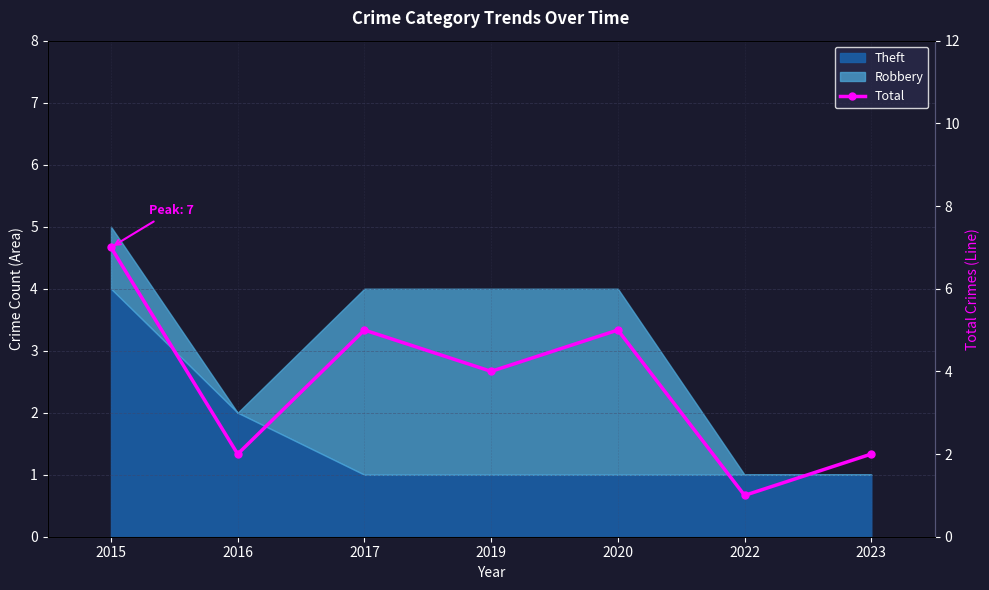

What is the sum of all values?

26